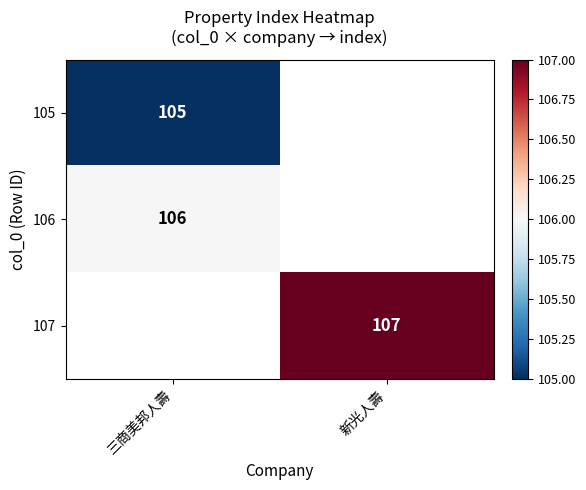

What is the smallest value displayed?

105.0